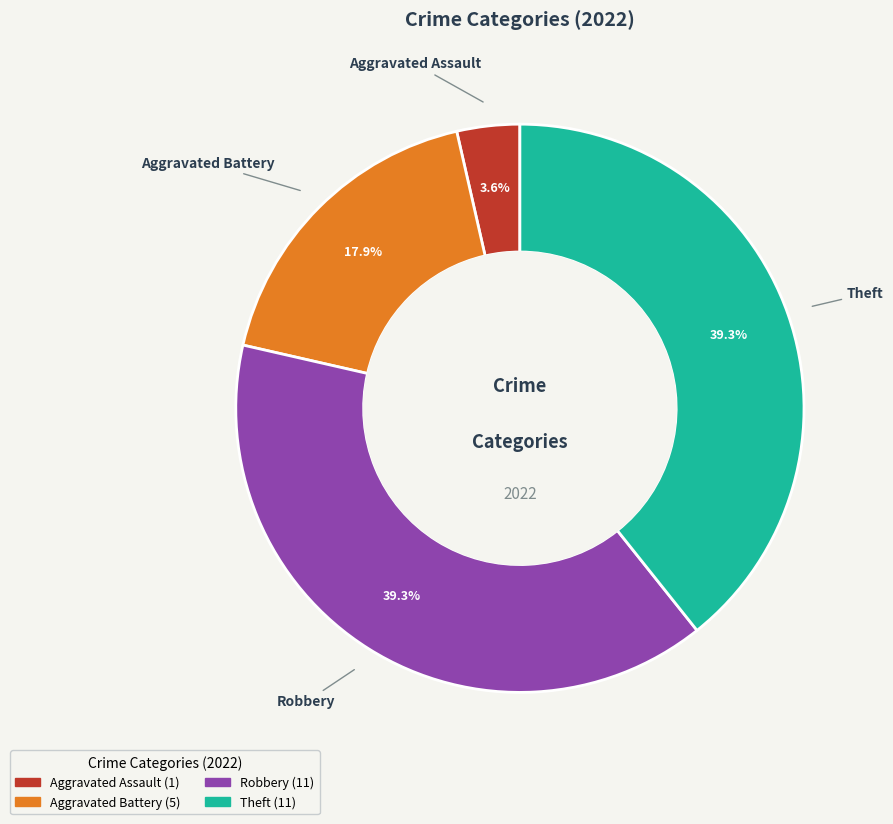

Count the number of slices in the pie.

4